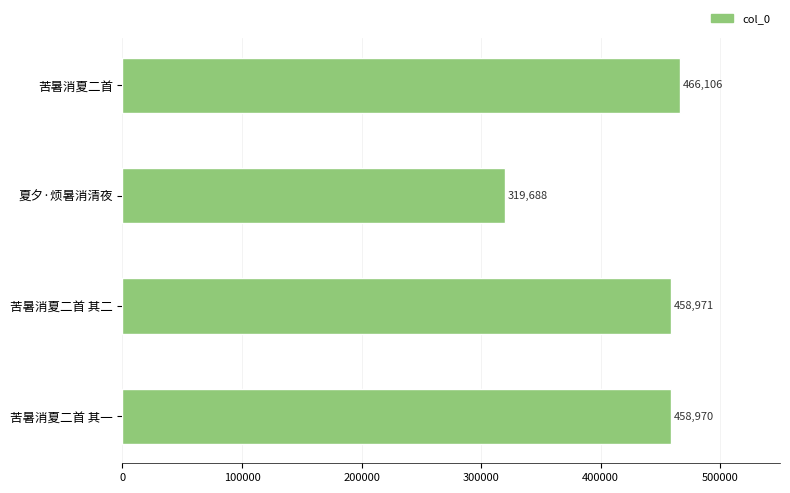

What is the difference between the second highest and second lowest values?

1